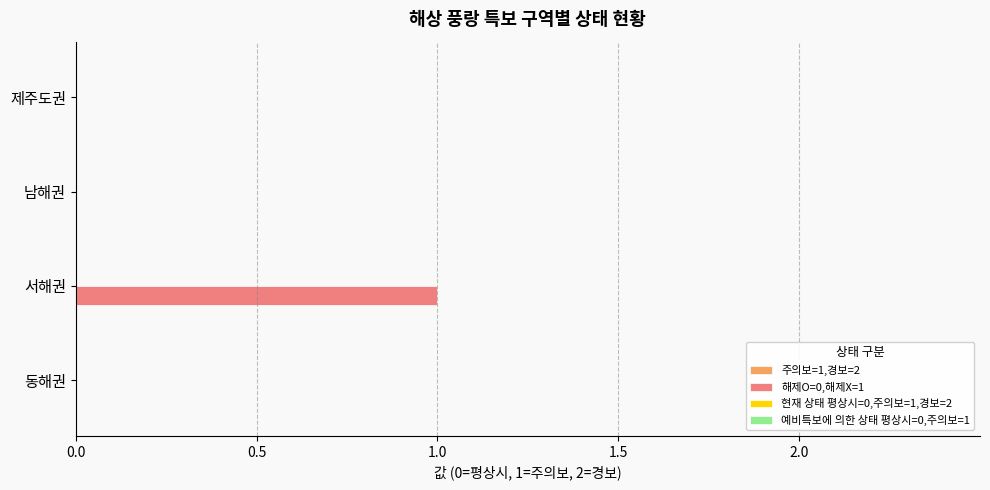

Is it true that the value at 남해권 is 0?

True